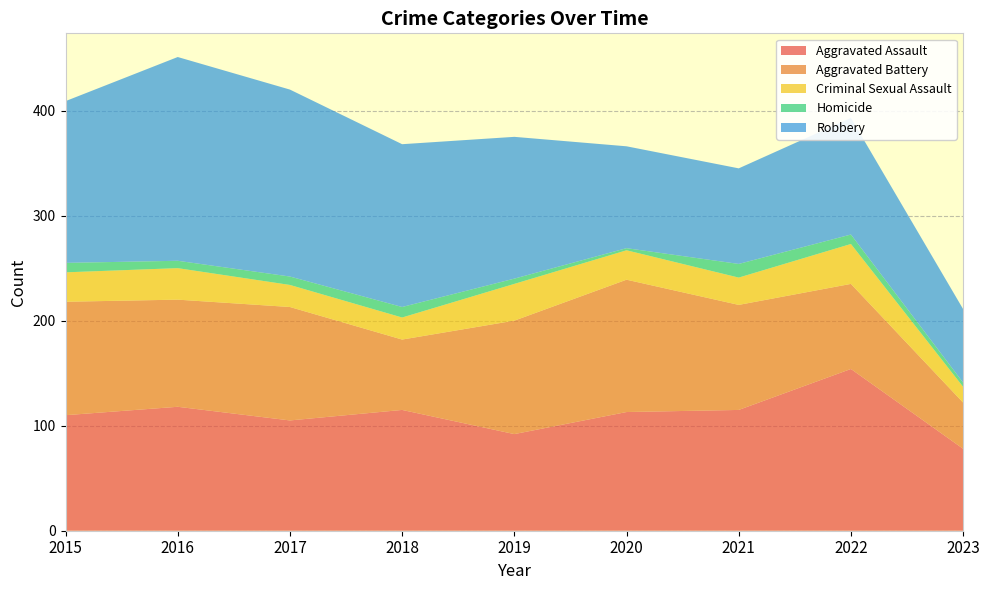

Reading left to right, list all the values displayed in this chart.

Aggravated Assault: 110	118	105	115	92	113	115	154	78
Aggravated Battery: 108	102	108	67	108	126	100	81	44
Criminal Sexual Assault: 28	30	21	21	35	28	26	38	15
Homicide: 9	7	8	10	5	2	13	9	4
Robbery: 154	194	178	155	135	97	91	111	70